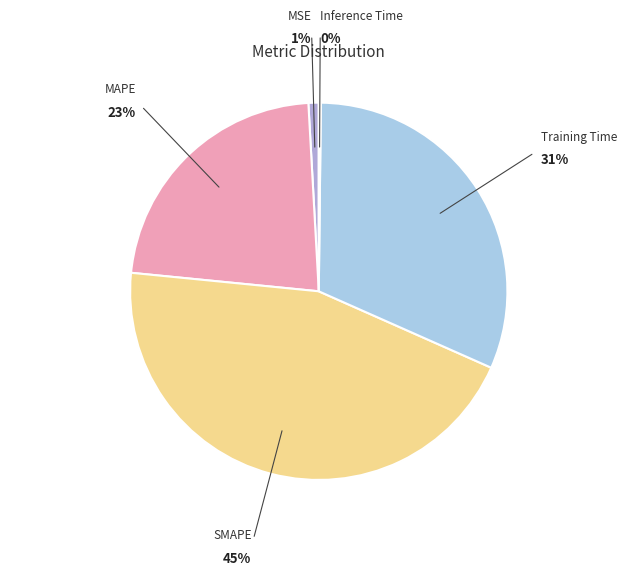

To the nearest percent, what is the difference between the largest and smallest slice percentages?

45%